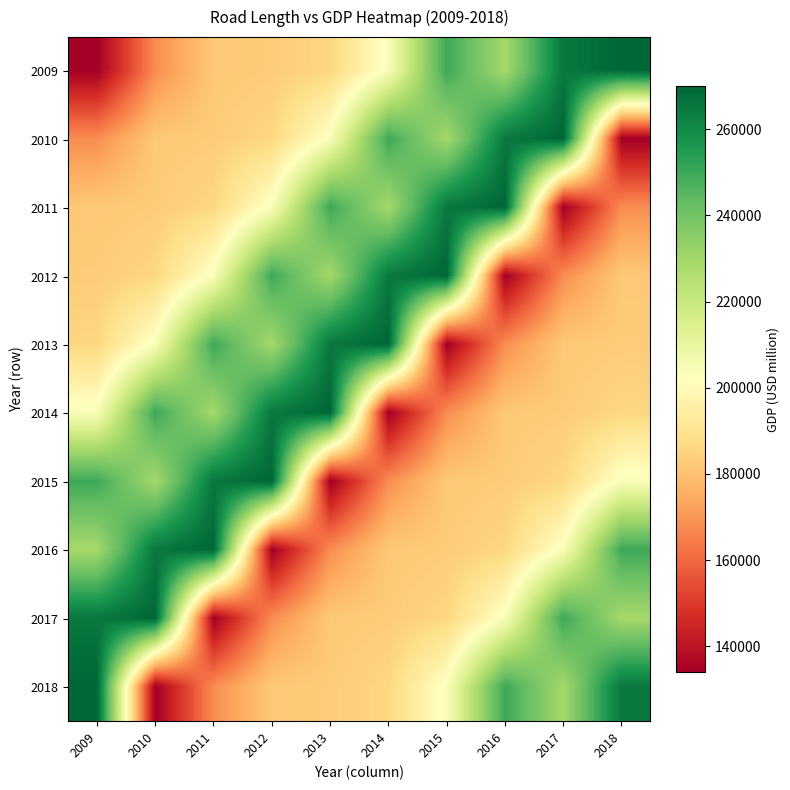

Reading right to left, extract all data points from this chart.

2009: 2018=270000	2017=265000	2016=229000	2015=250000	2014=204000	2013=186000	2012=183000	2011=182000	2010=168000	2009=134000
2010: 2018=134000	2017=270000	2016=265000	2015=229000	2014=250000	2013=204000	2012=186000	2011=183000	2010=182000	2009=168000
2011: 2018=168000	2017=134000	2016=270000	2015=265000	2014=229000	2013=250000	2012=204000	2011=186000	2010=183000	2009=182000
2012: 2018=182000	2017=168000	2016=134000	2015=270000	2014=265000	2013=229000	2012=250000	2011=204000	2010=186000	2009=183000
2013: 2018=183000	2017=182000	2016=168000	2015=134000	2014=270000	2013=265000	2012=229000	2011=250000	2010=204000	2009=186000
2014: 2018=186000	2017=183000	2016=182000	2015=168000	2014=134000	2013=270000	2012=265000	2011=229000	2010=250000	2009=204000
2015: 2018=204000	2017=186000	2016=183000	2015=182000	2014=168000	2013=134000	2012=270000	2011=265000	2010=229000	2009=250000
2016: 2018=250000	2017=204000	2016=186000	2015=183000	2014=182000	2013=168000	2012=134000	2011=270000	2010=265000	2009=229000
2017: 2018=229000	2017=250000	2016=204000	2015=186000	2014=183000	2013=182000	2012=168000	2011=134000	2010=270000	2009=265000
2018: 2018=265000	2017=229000	2016=250000	2015=204000	2014=186000	2013=183000	2012=182000	2011=168000	2010=134000	2009=270000